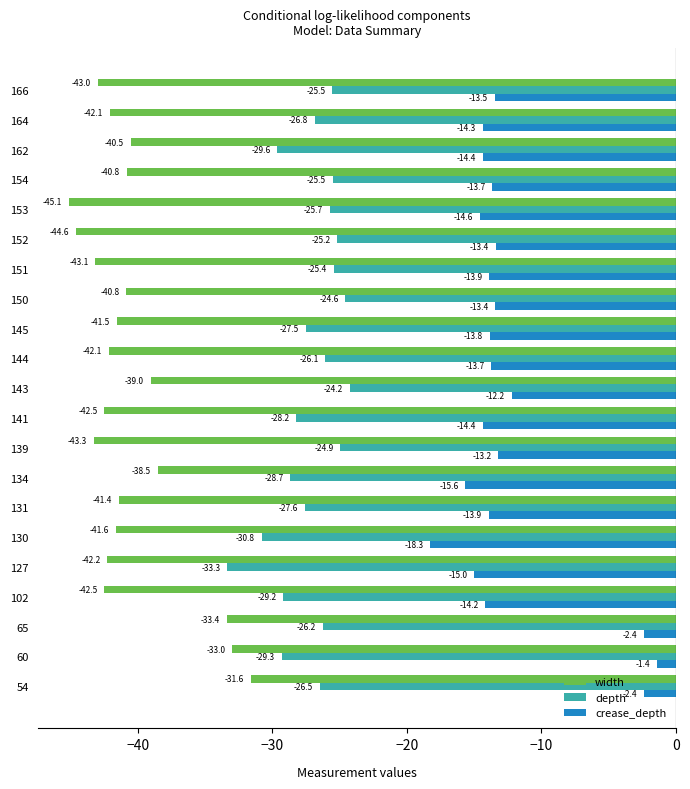

Is the value of crease_depth at 139 greater than the value of width at 162?

Yes